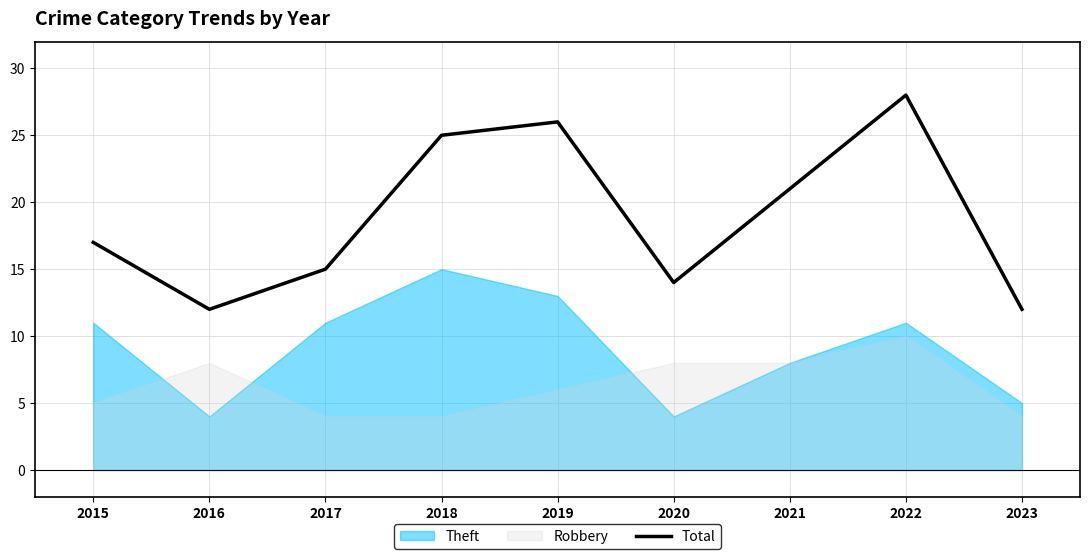

List the labels in order of value, smallest first.

2016, 2023, 2020, 2017, 2015, 2021, 2018, 2019, 2022